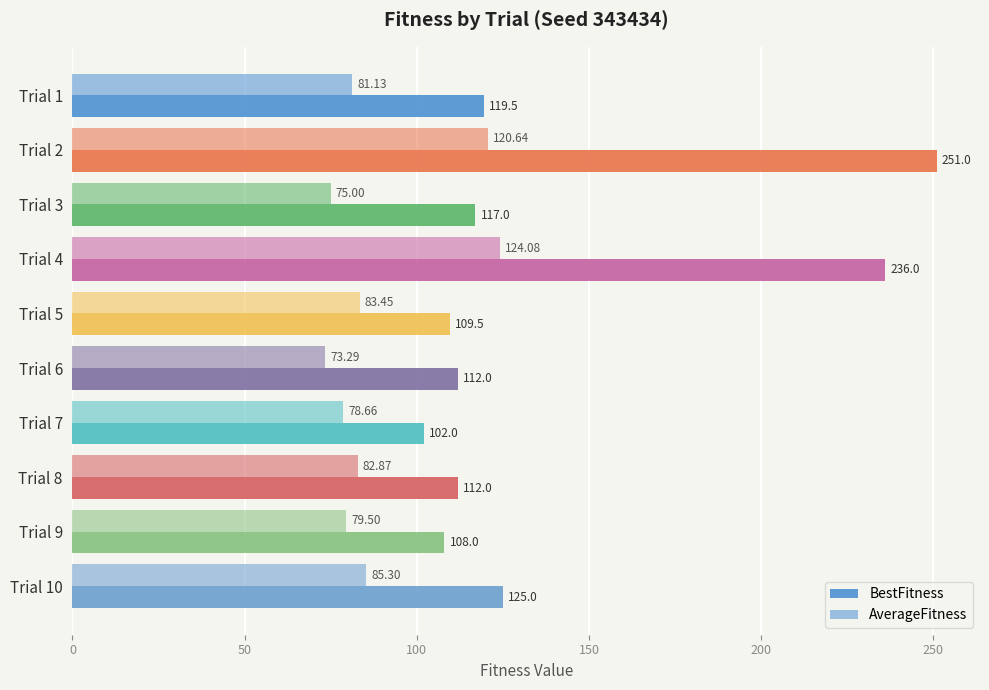

What is the value of the BestFitness bar at the 1st from the left?

119.5